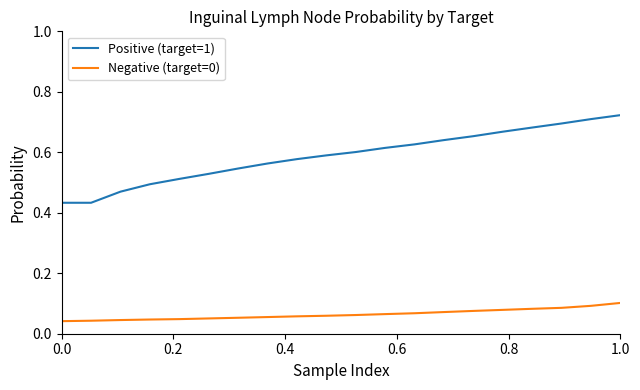

What is the sum of all Negative (target=0) values?

1.3